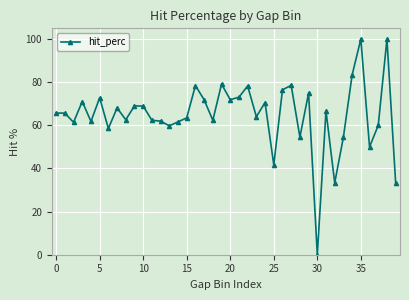

How many data points are less than 65?

19